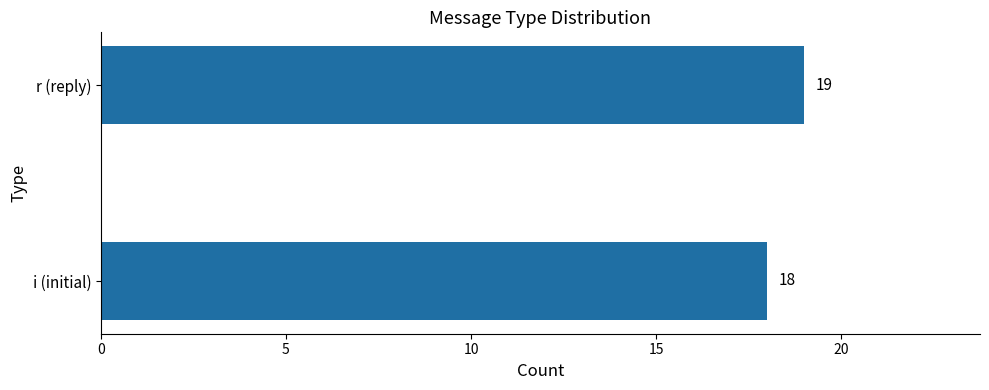

Is it true that the value at r (reply) is 19?

True